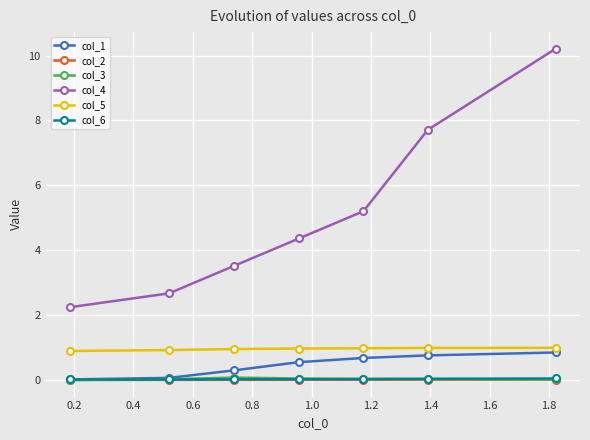

What is the maximum value for col_4?

10.2